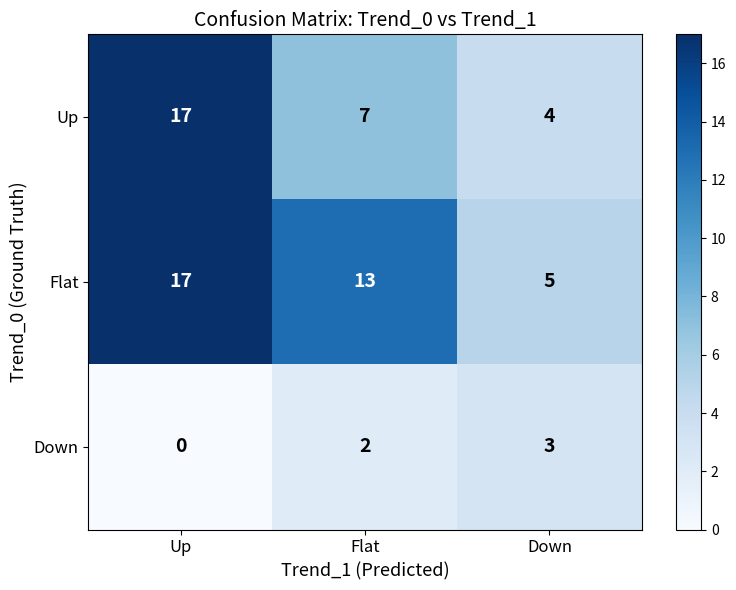

What is the difference between the highest and lowest values at Up?

17